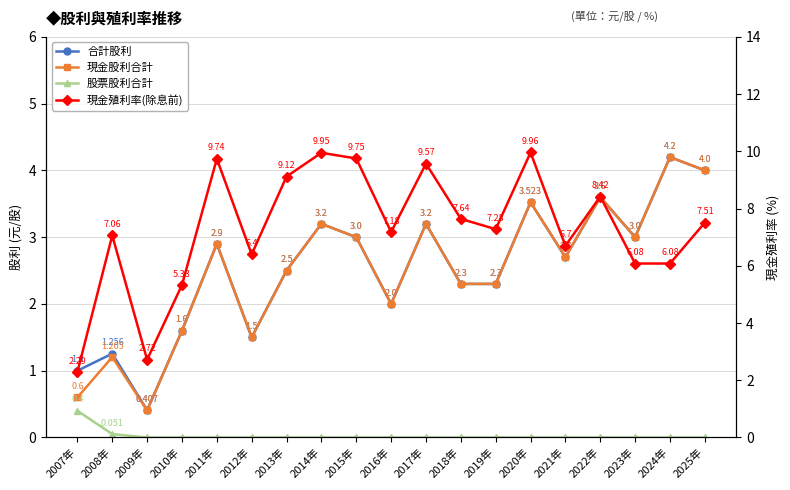

How many values in the 股票股利合計 series exceed 0?

2